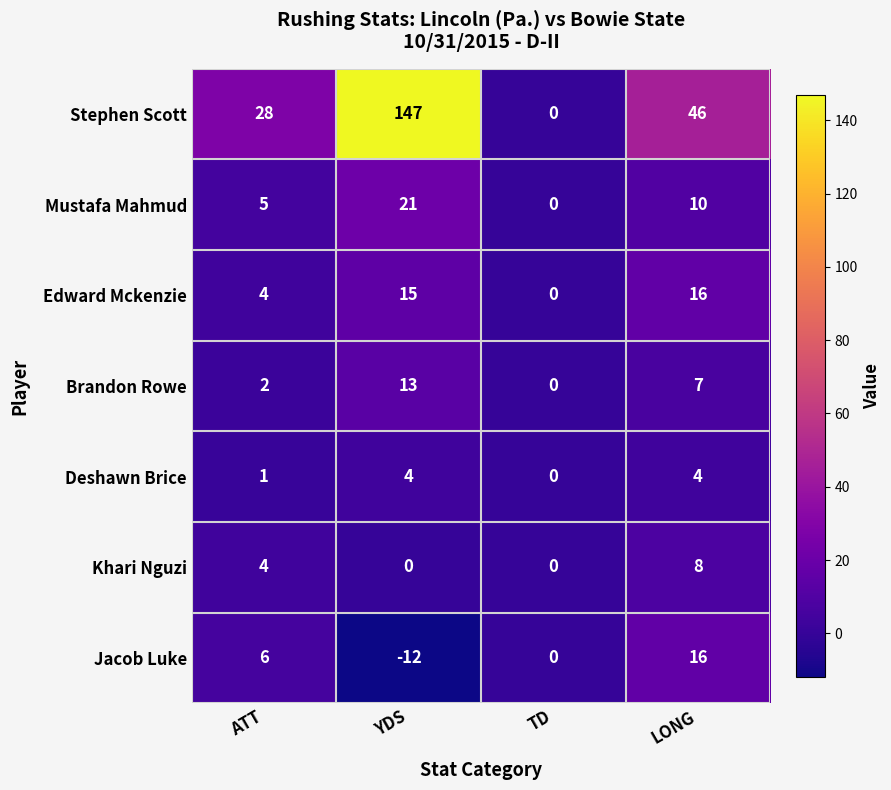

Reading left to right, extract all data points from this chart.

Stephen Scott: 28	147	0	46
Mustafa Mahmud: 5	21	0	10
Edward Mckenzie: 4	15	0	16
Brandon Rowe: 2	13	0	7
Deshawn Brice: 1	4	0	4
Khari Nguzi: 4	0	0	8
Jacob Luke: 6	-12	0	16